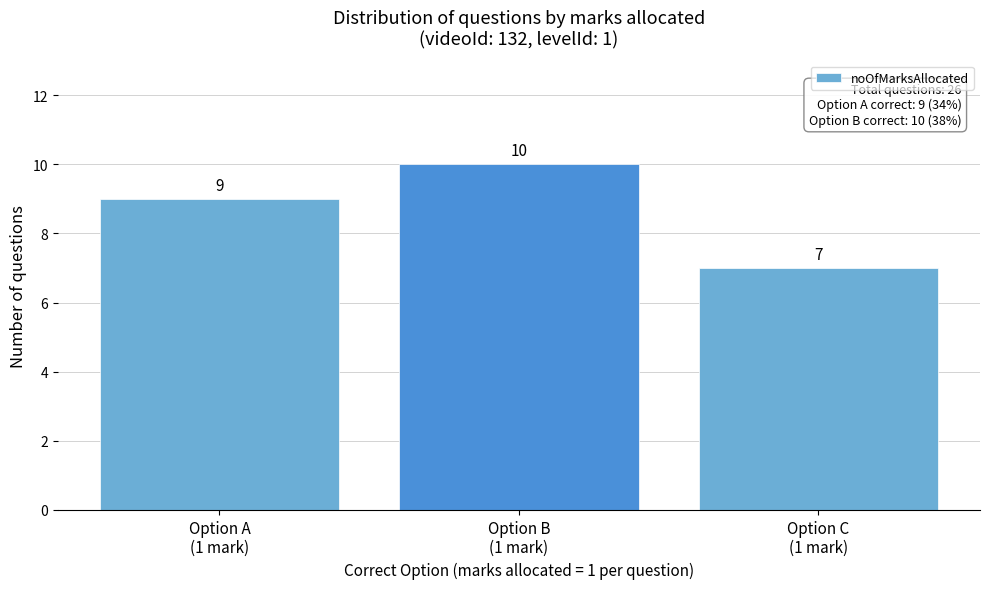

Reading left to right, extract all data points from this chart.

9	10	7